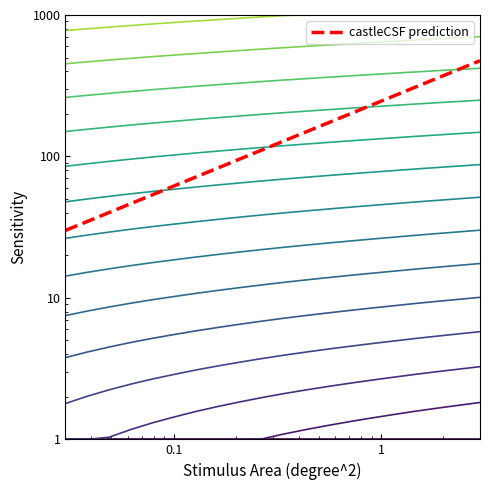

Which has a higher value, 8.0 or 9.4?

9.4